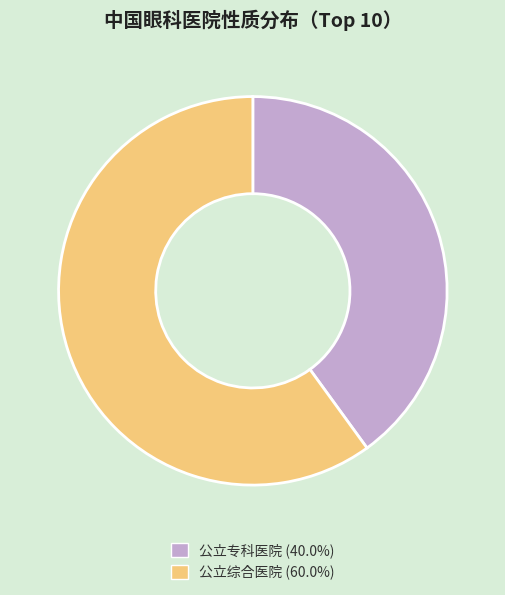

Does 公立综合医院 (60.0%) represent more than half of the total?

Yes